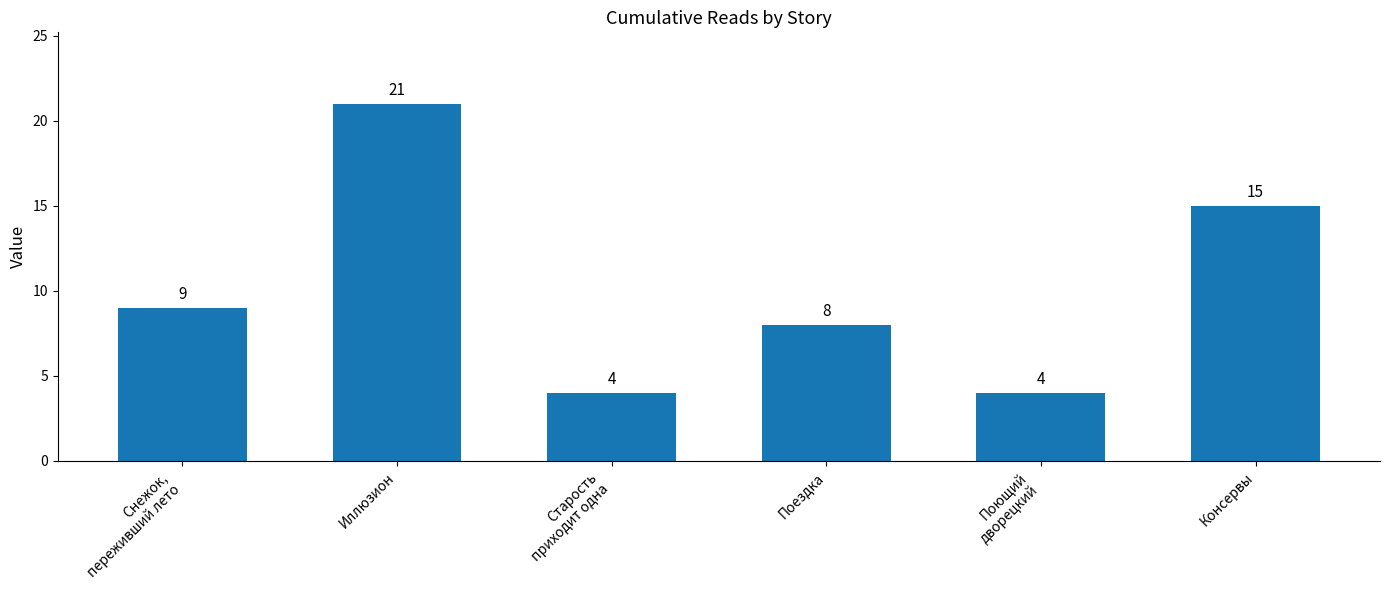

What position from the left is Поющий
дворецкий?

5